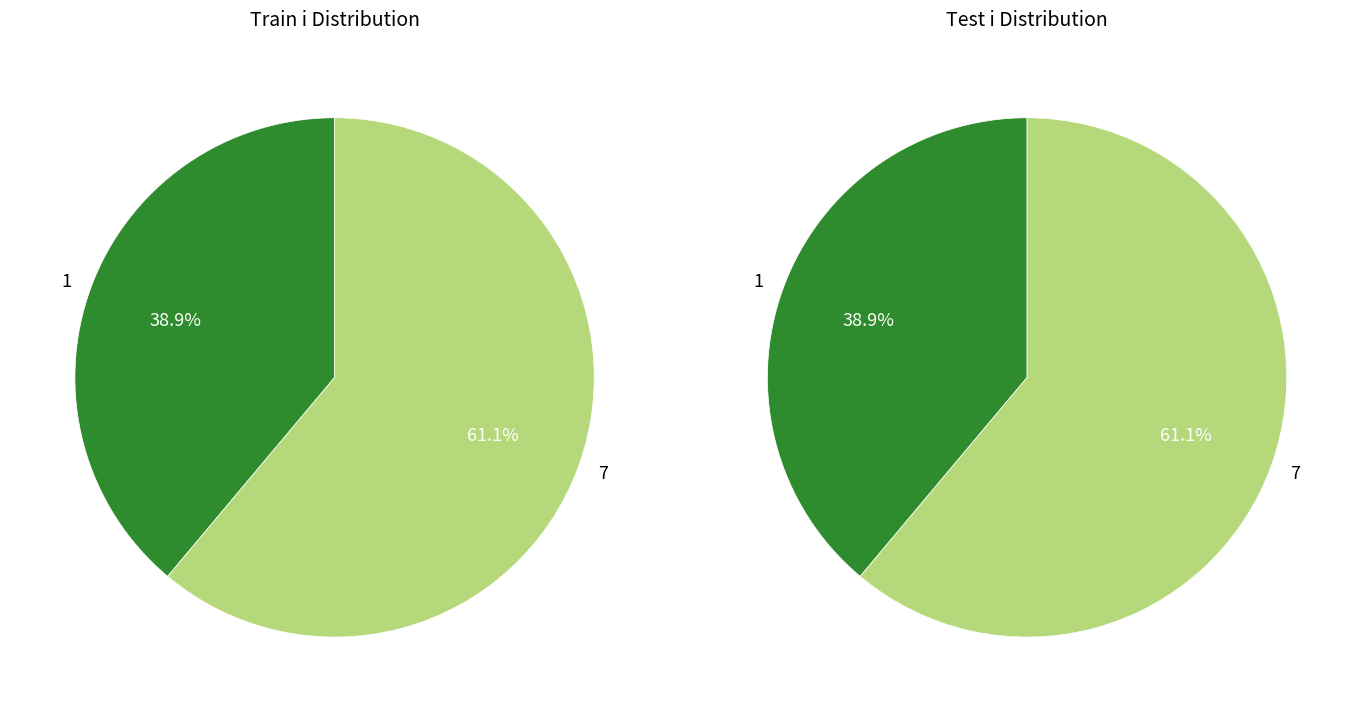

Is 1 the majority of the pie?

No